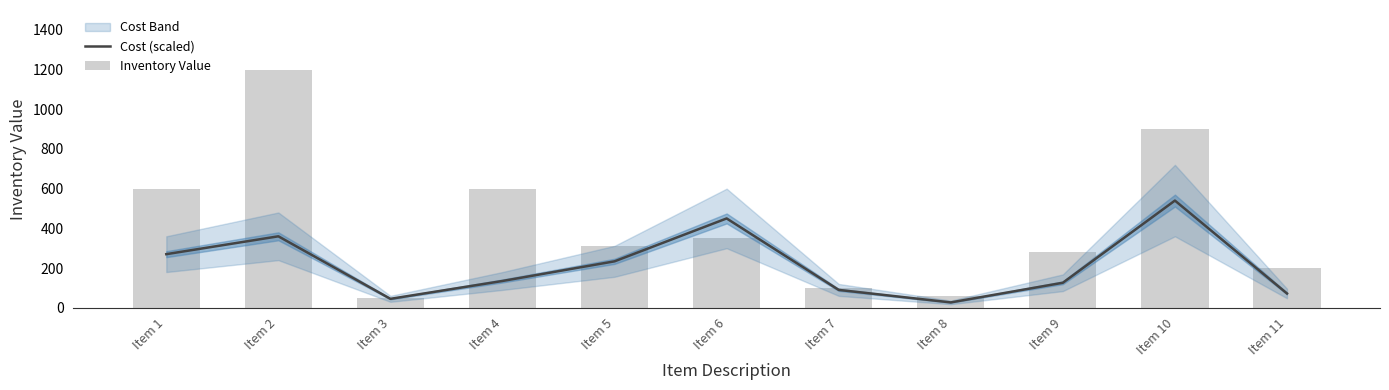

What is the difference between the maximum and second lowest values in the Inventory Value series?

1143